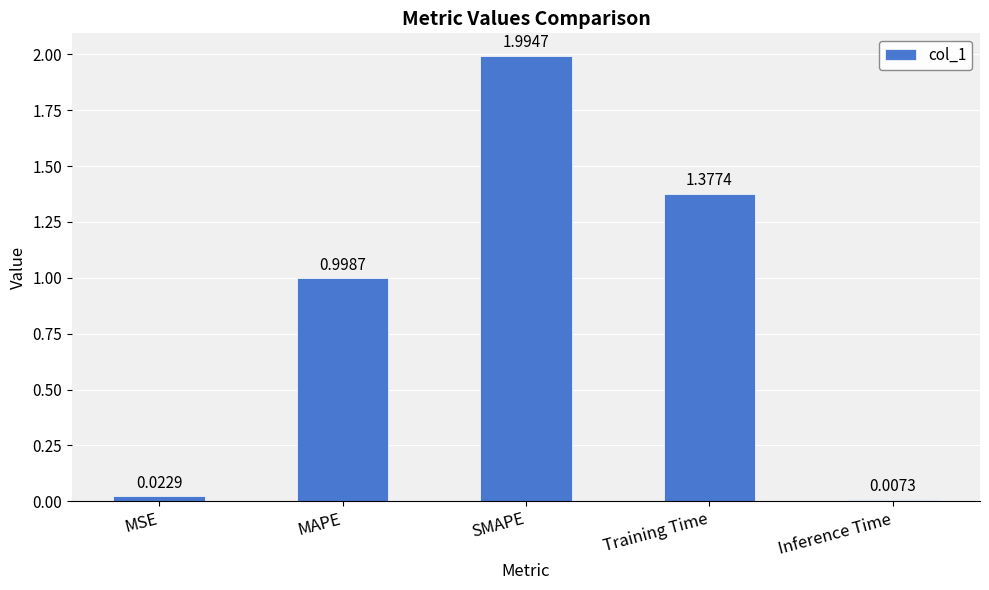

At which label is the value closest to 1?

MAPE